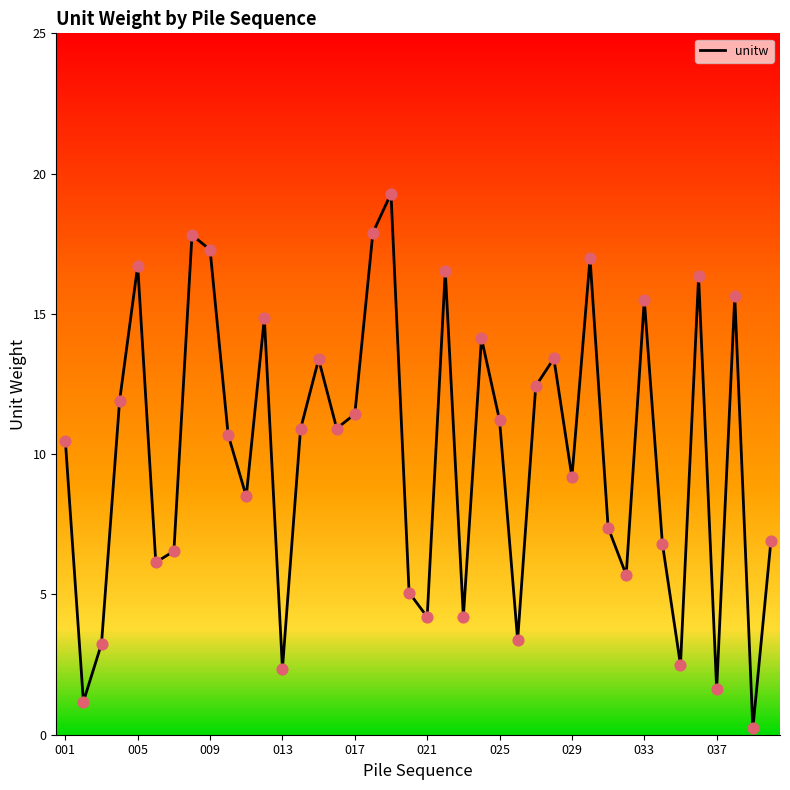

What is the difference between the maximum and minimum values?

19.1